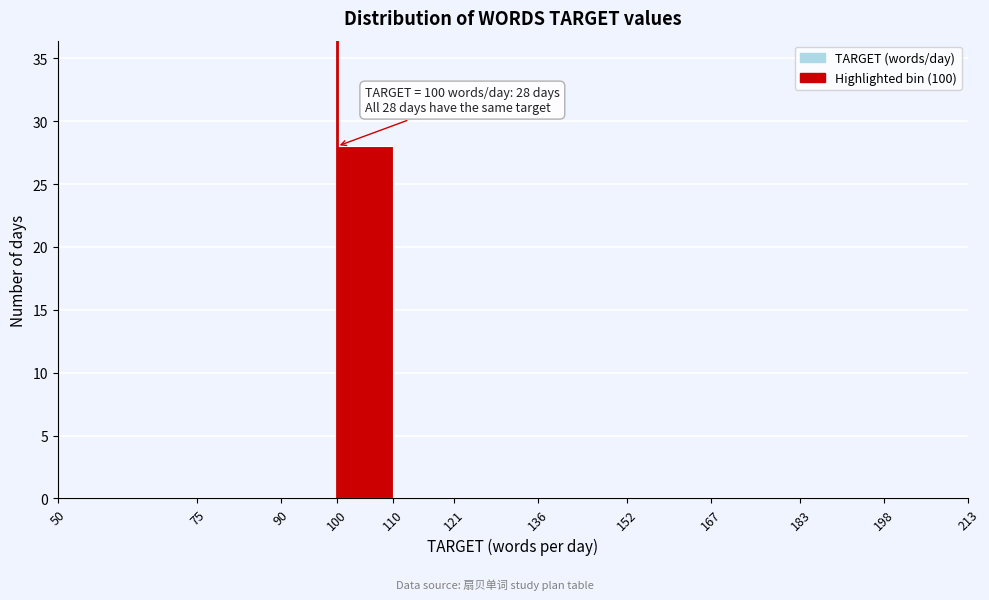

Which range on the x-axis has the tallest bar?

100 to 110